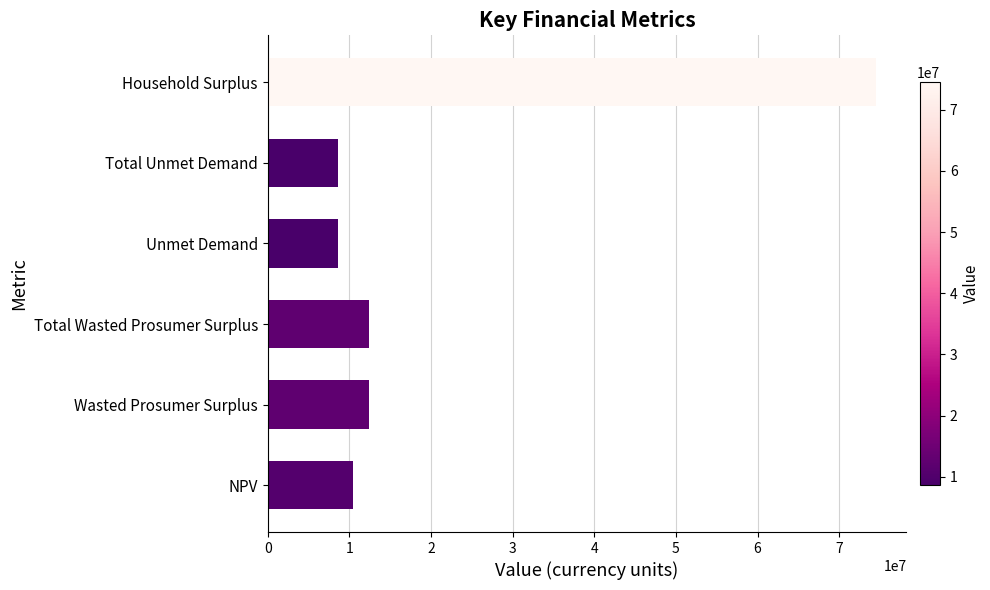

Which has a higher value, Household Surplus or Total Unmet Demand?

Household Surplus